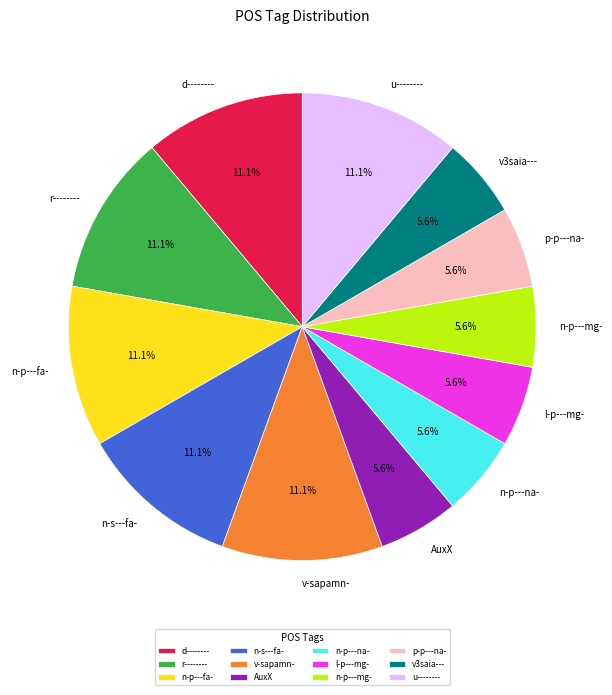

True or false: v-sapamn- accounts for 22% of the total.

False